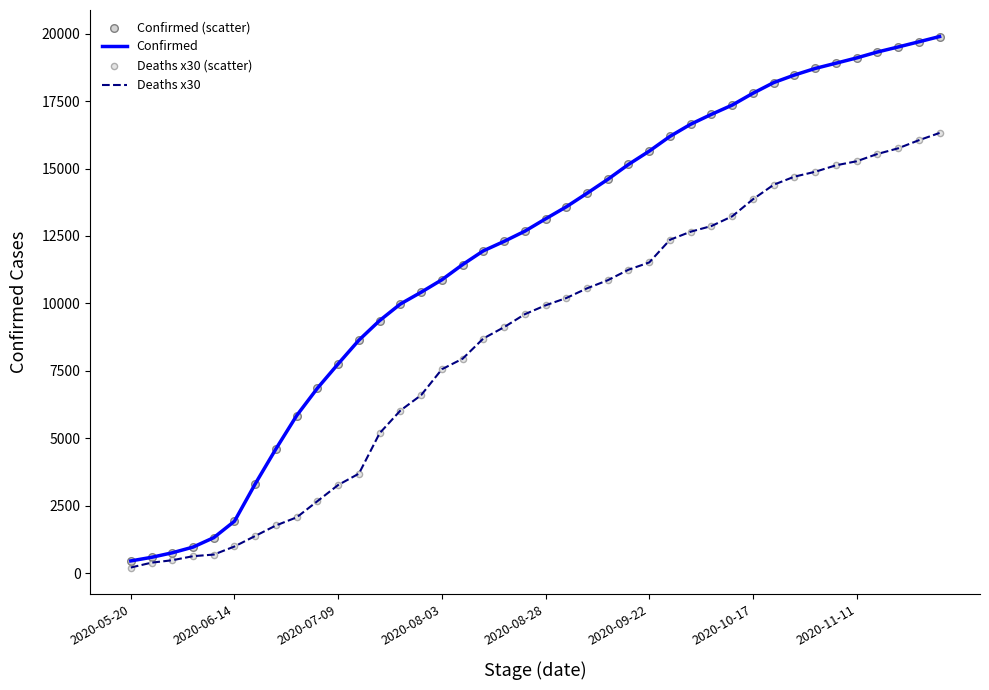

Which series has the largest range (max minus min)?

Confirmed